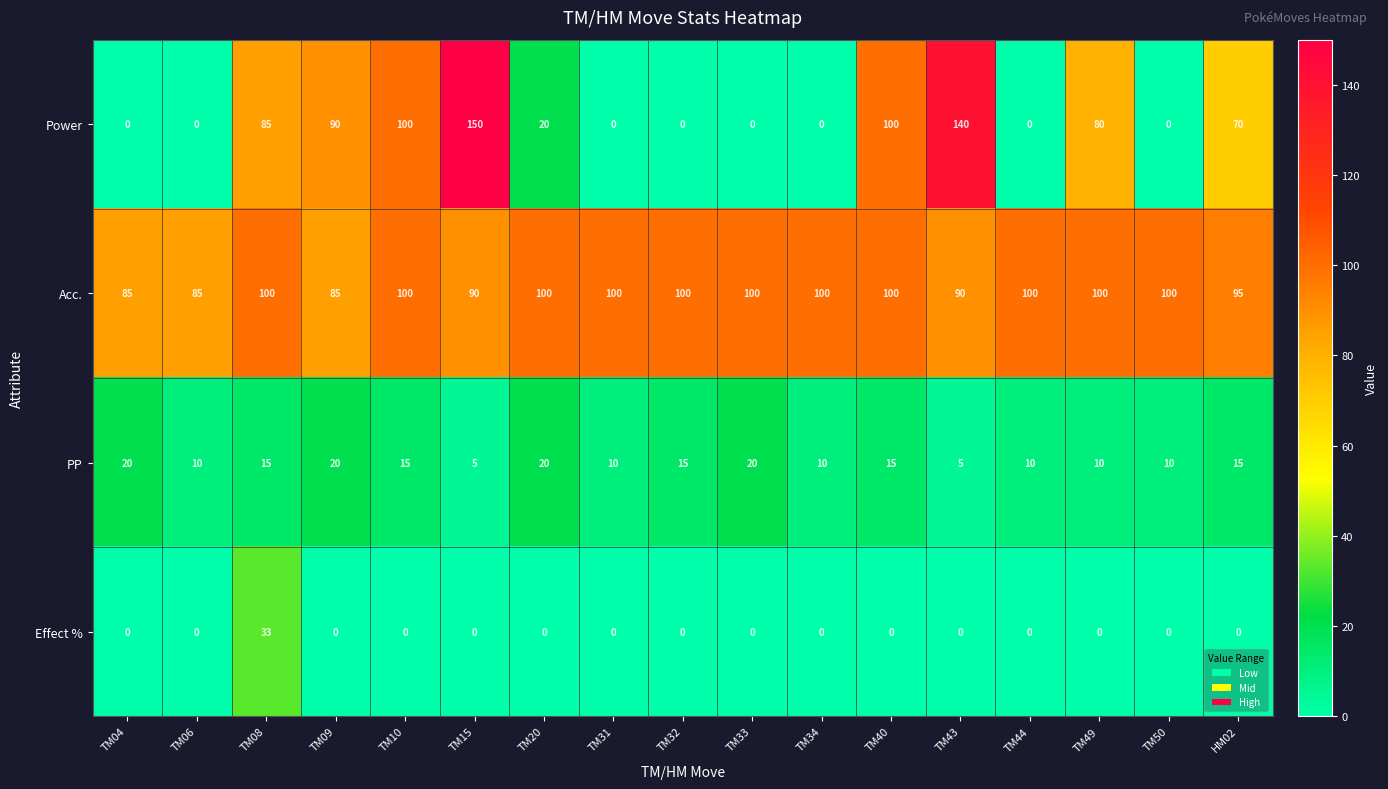

How many categories are shown in the chart?

17